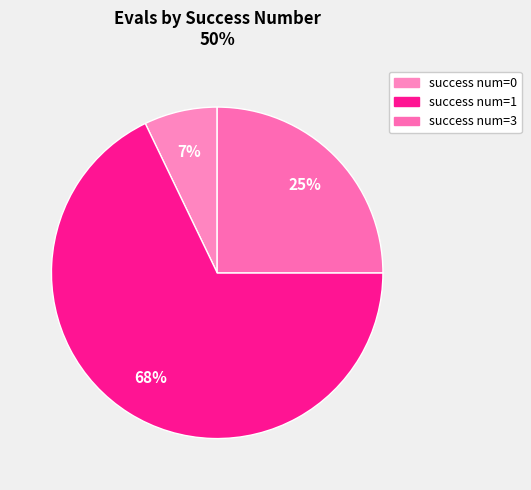

How many slices are in this pie chart?

3